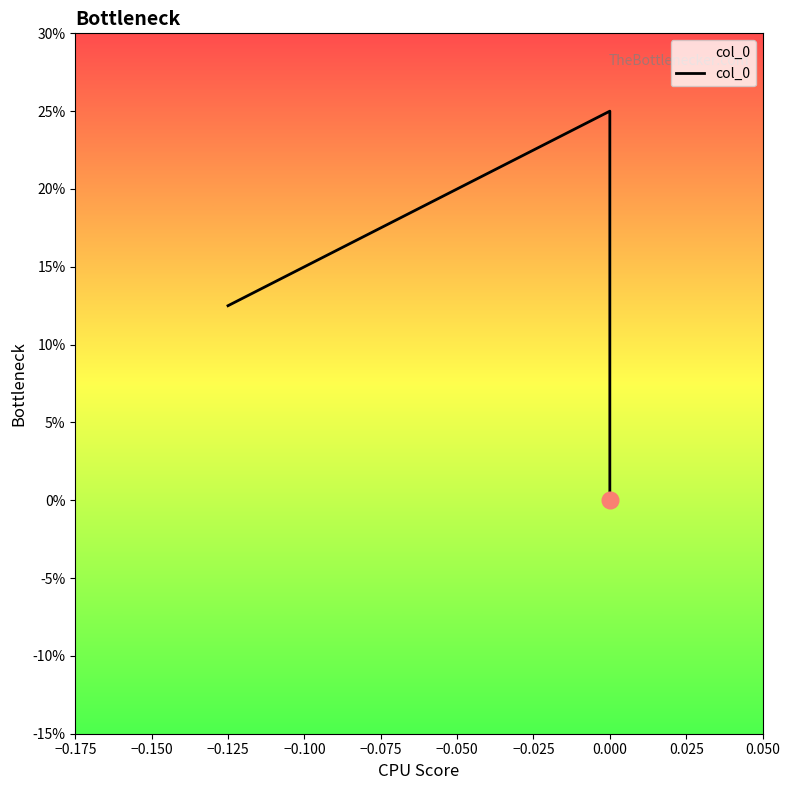

What is the change in value from −0.150 to −0.125?

-0.2